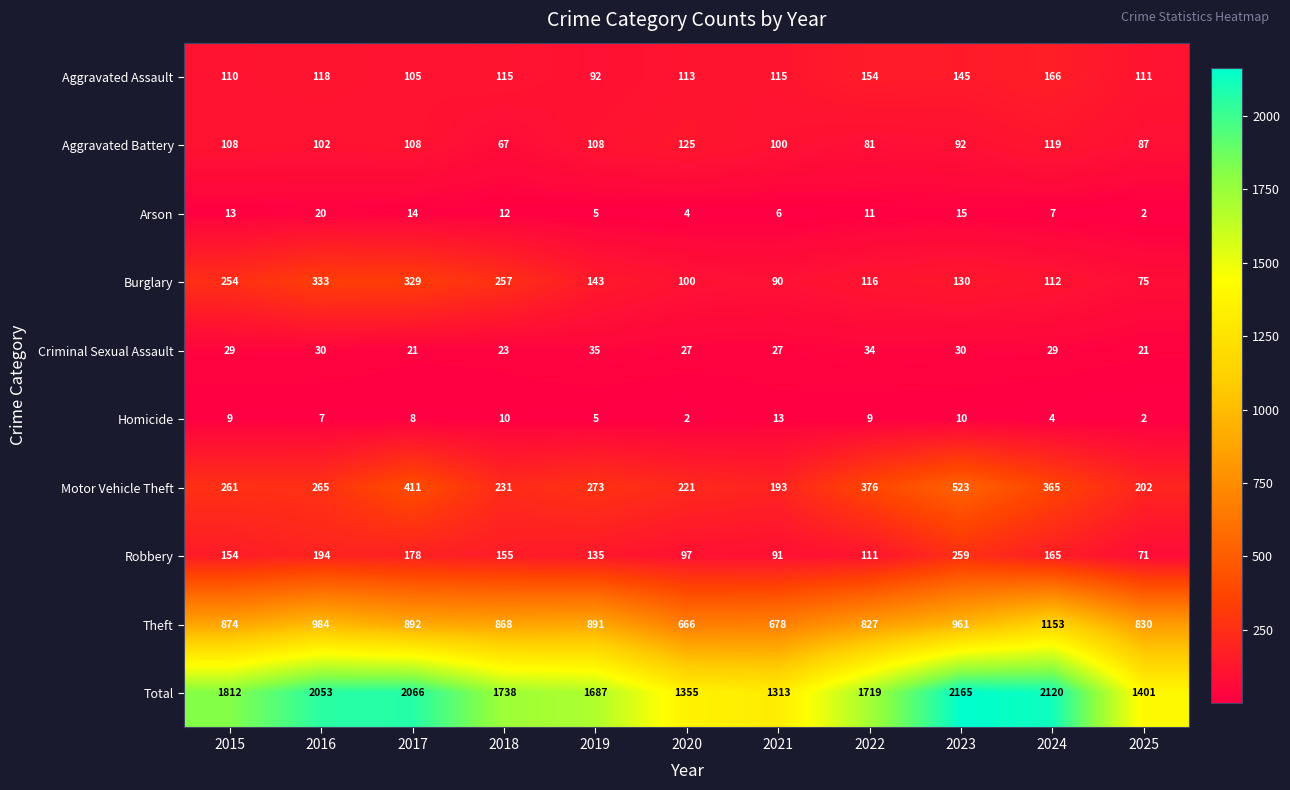

Is it true that Total equals 1401 at 2025?

True